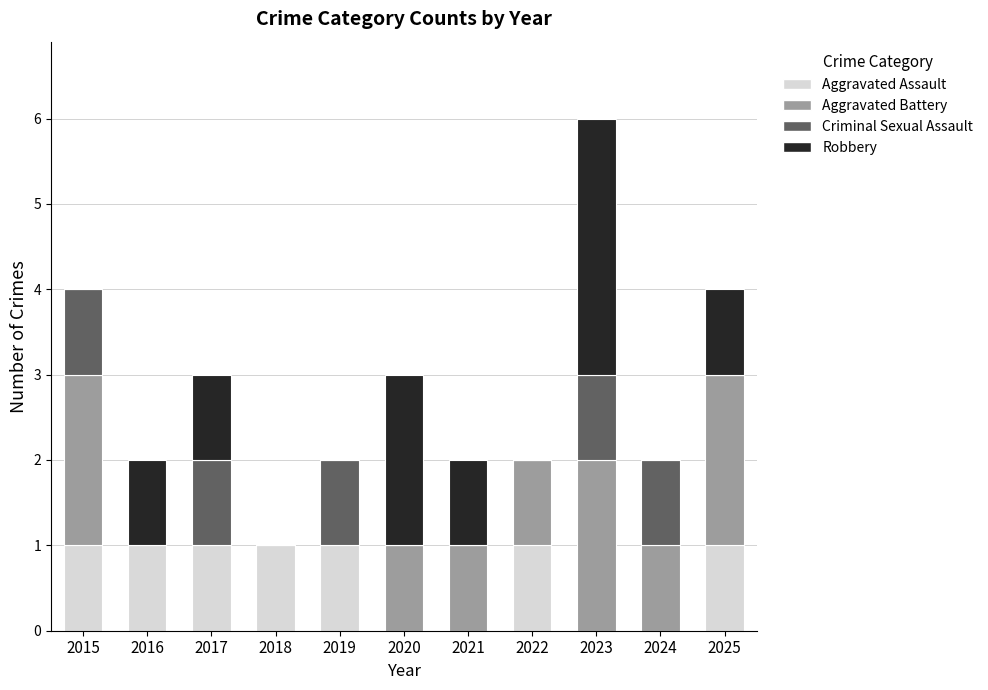

What is the sum of all Aggravated Assault values?

7